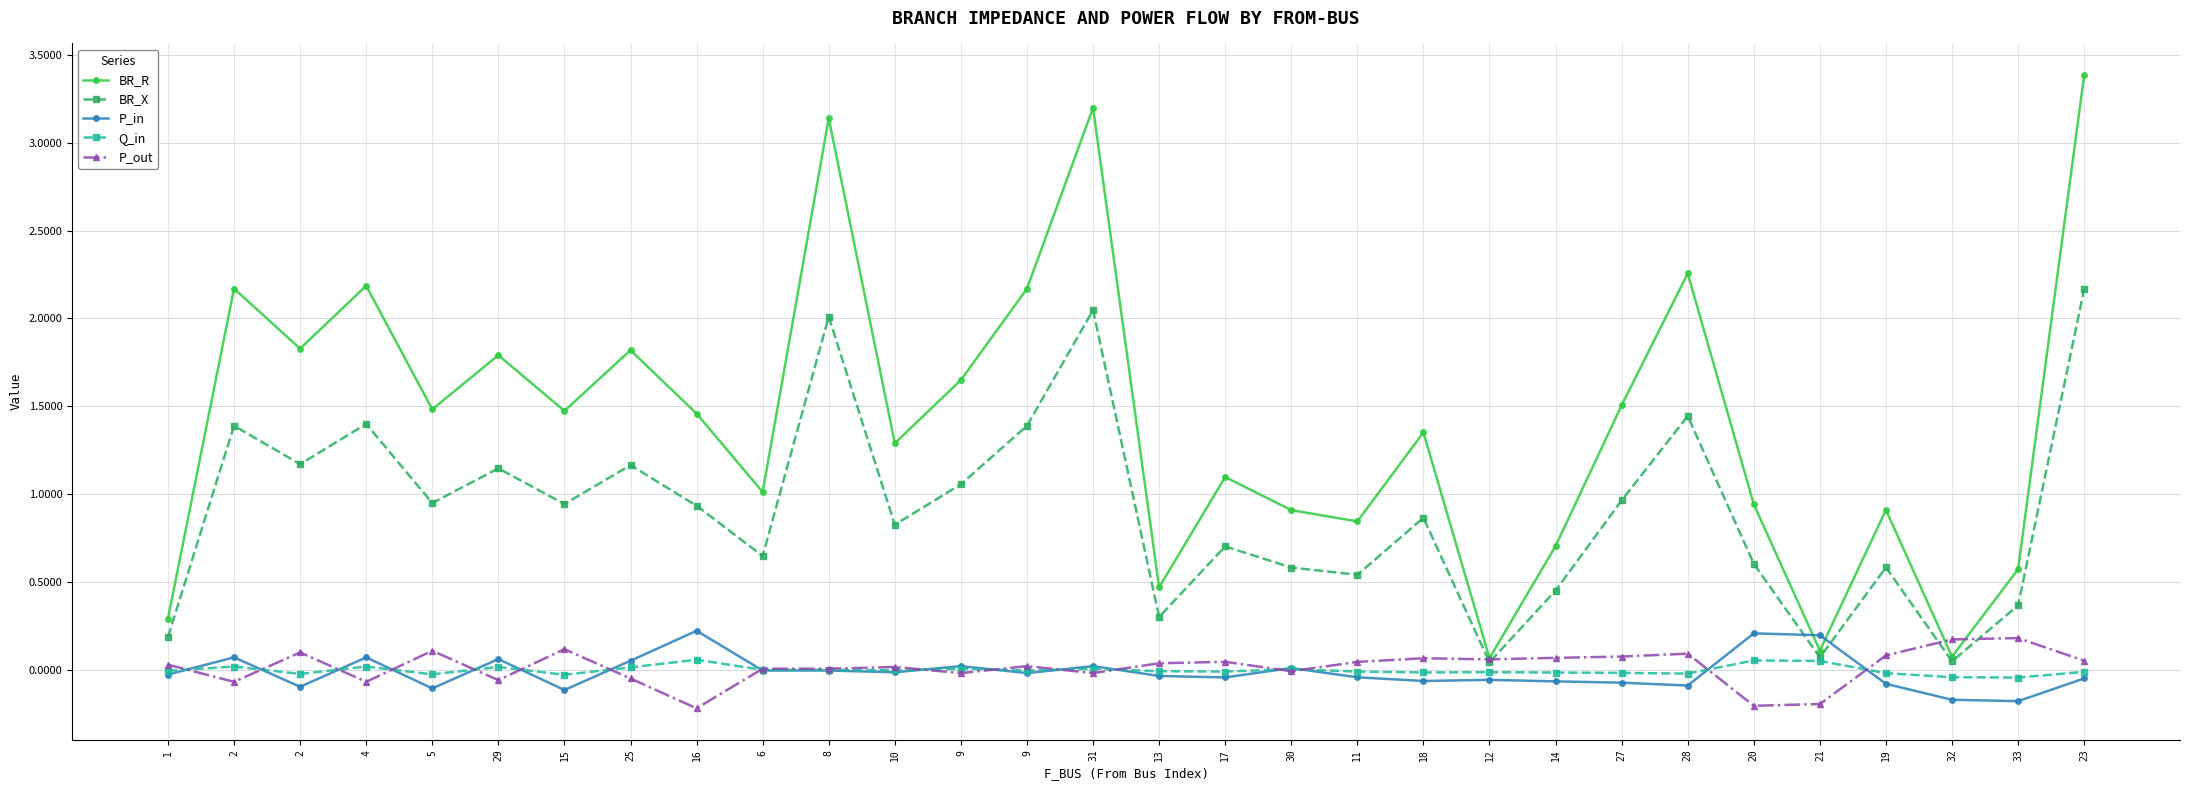

How many data points does each series have?

30